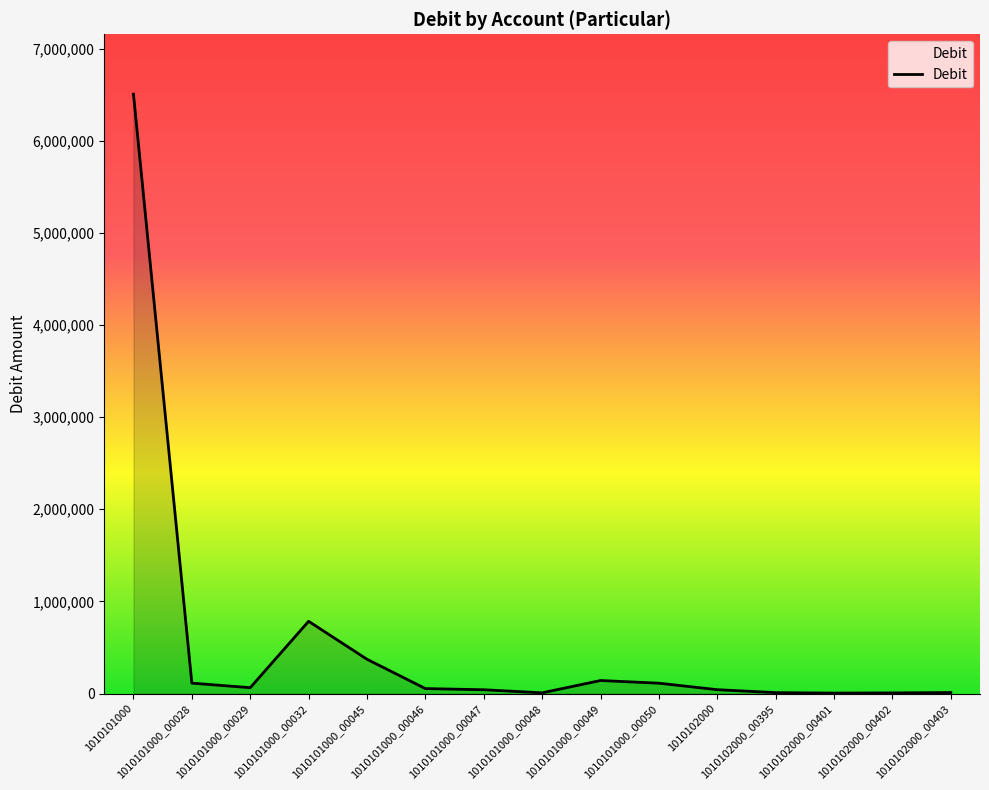

How many lines are shown in the chart?

1